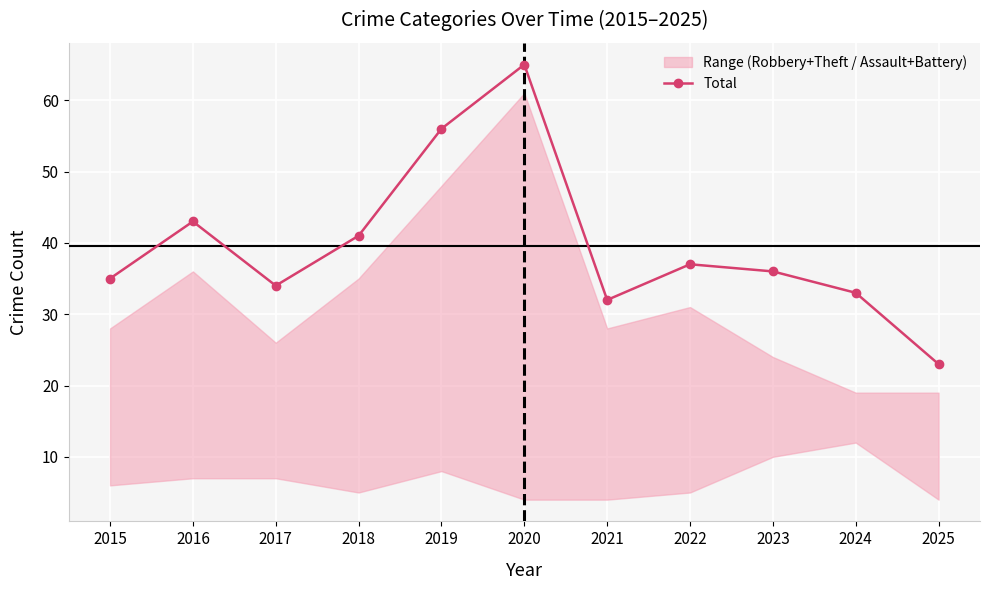

Where does the data first go above 36?

2016